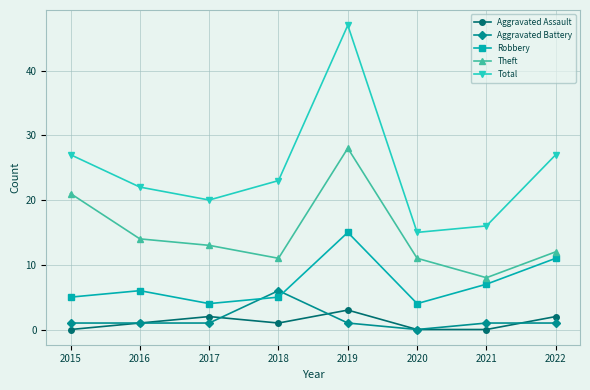

Is the value of Robbery at 2019 greater than the value of Aggravated Assault at 2018?

Yes